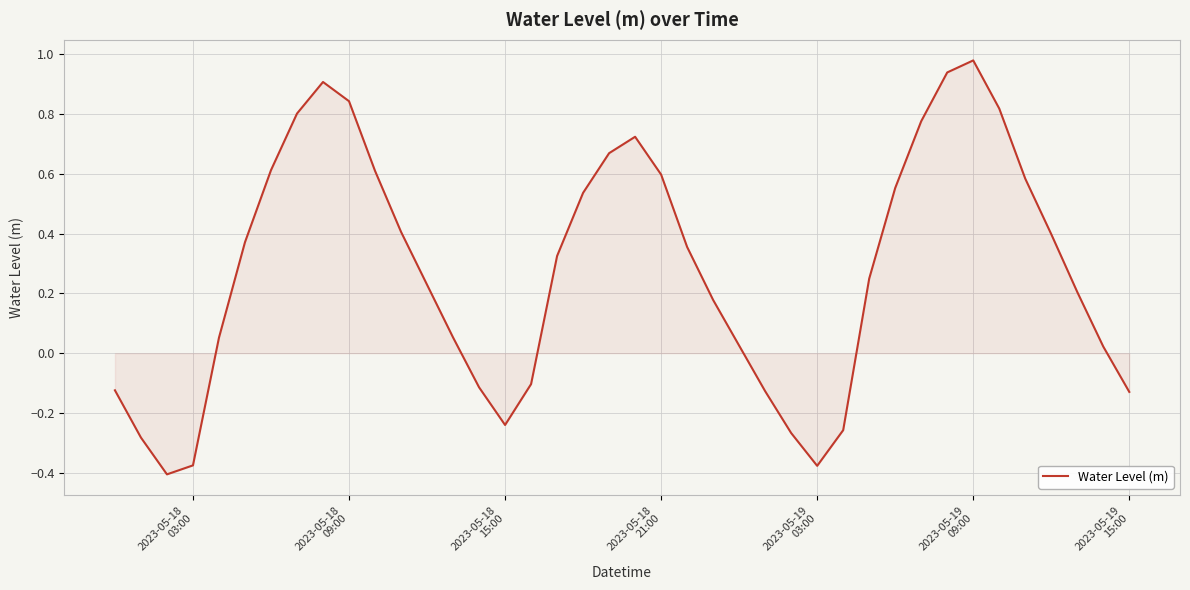

What is the difference between the maximum and minimum values?

1.4